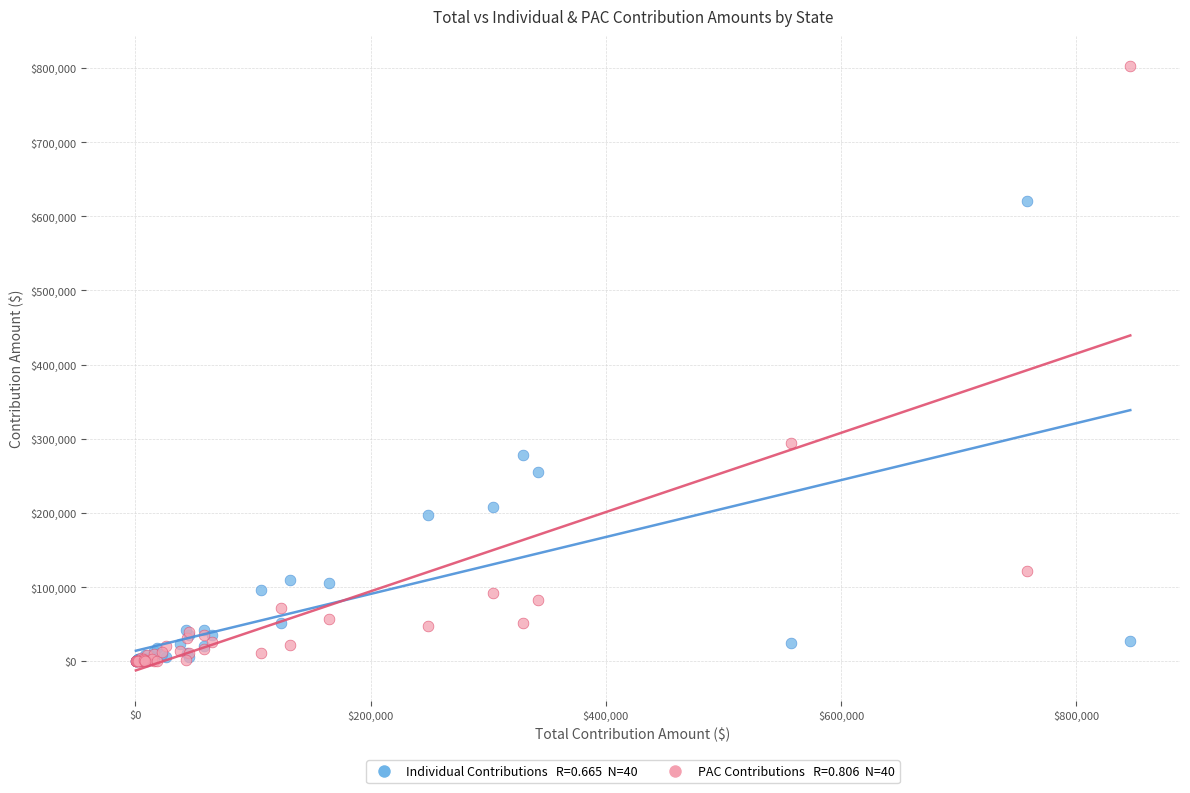

Across all series, what Y value is closest to 401229?

294731.5